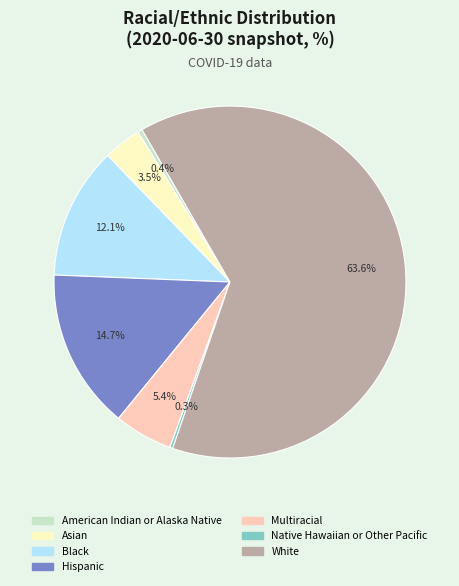

Which category has the biggest portion of the pie?

White